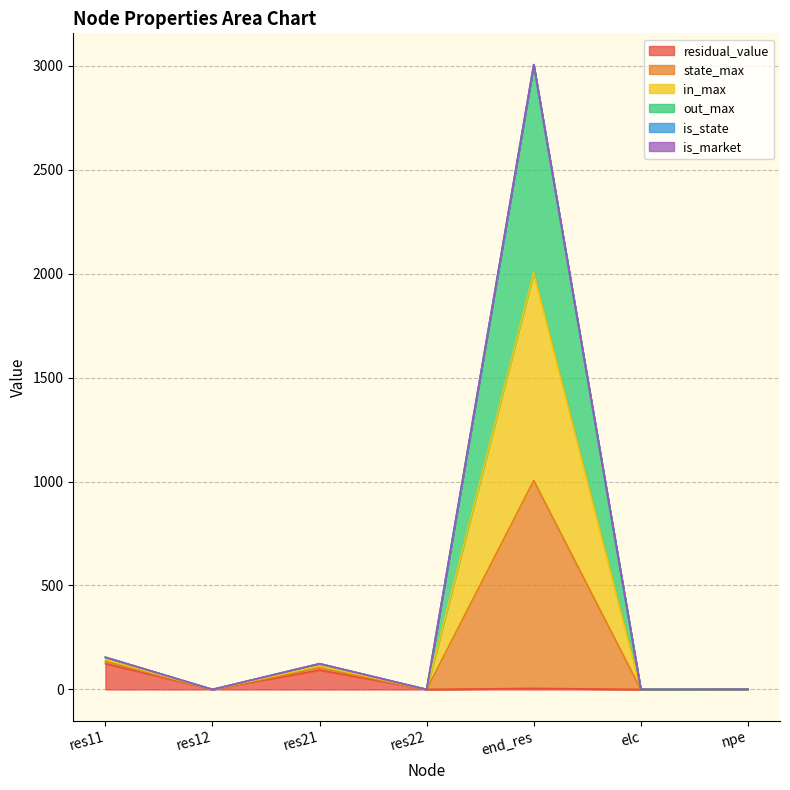

At which category is the sum across all series the highest?

end_res